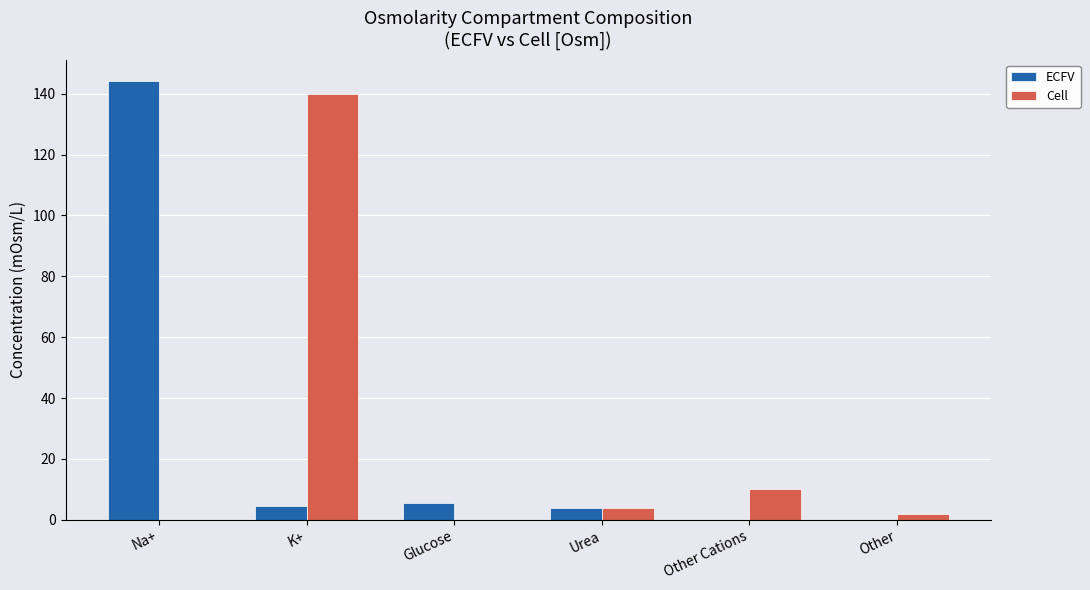

What is the greatest value displayed?

144.0